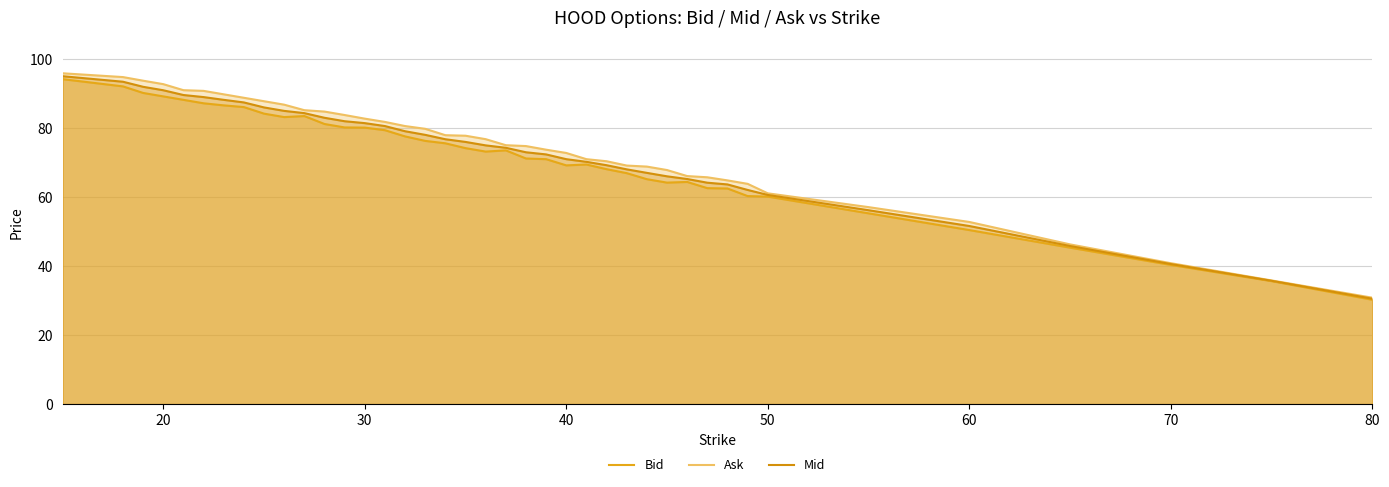

What is the average value of the Mid series?

72.5